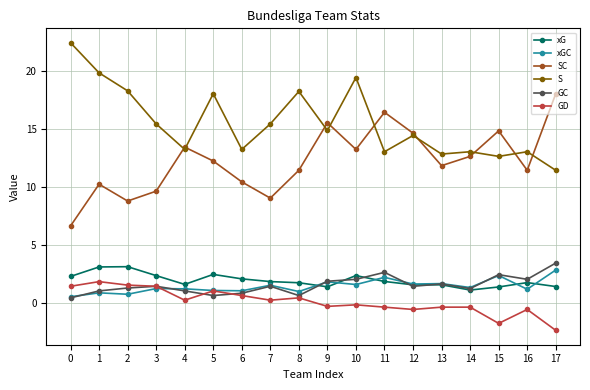

What is the sum of the xG values at 5 and 4?

4.0